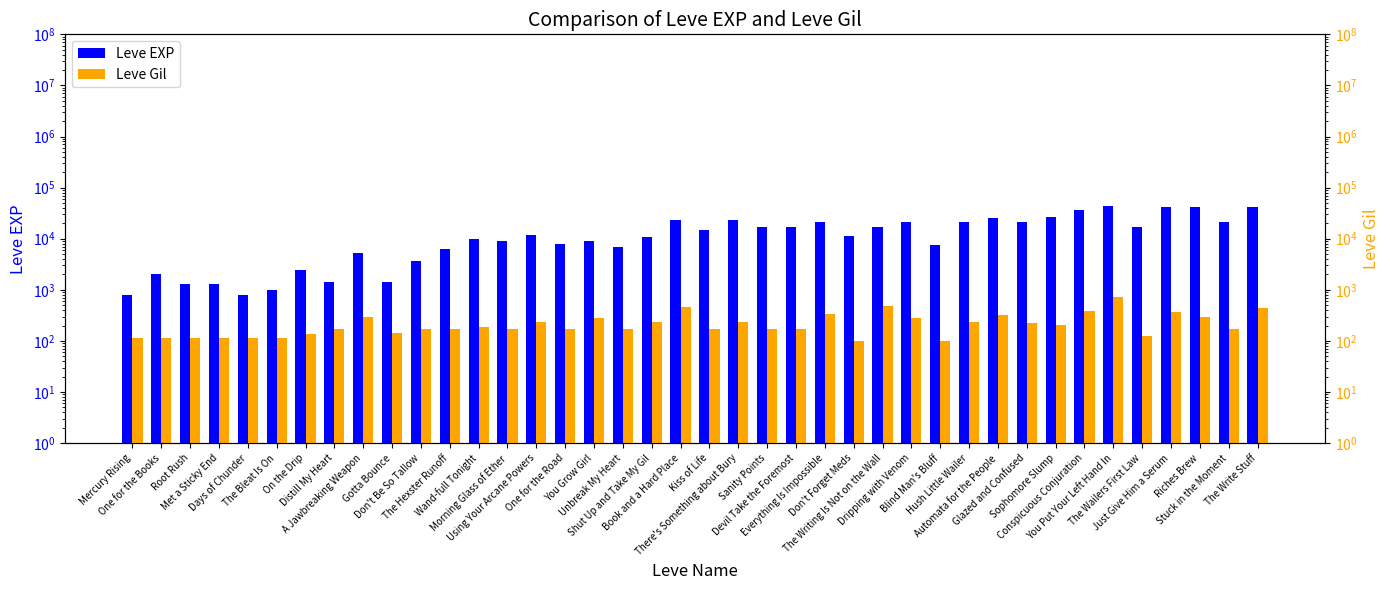

What is the difference between the maximum and second lowest values in the Leve Gil series?

614